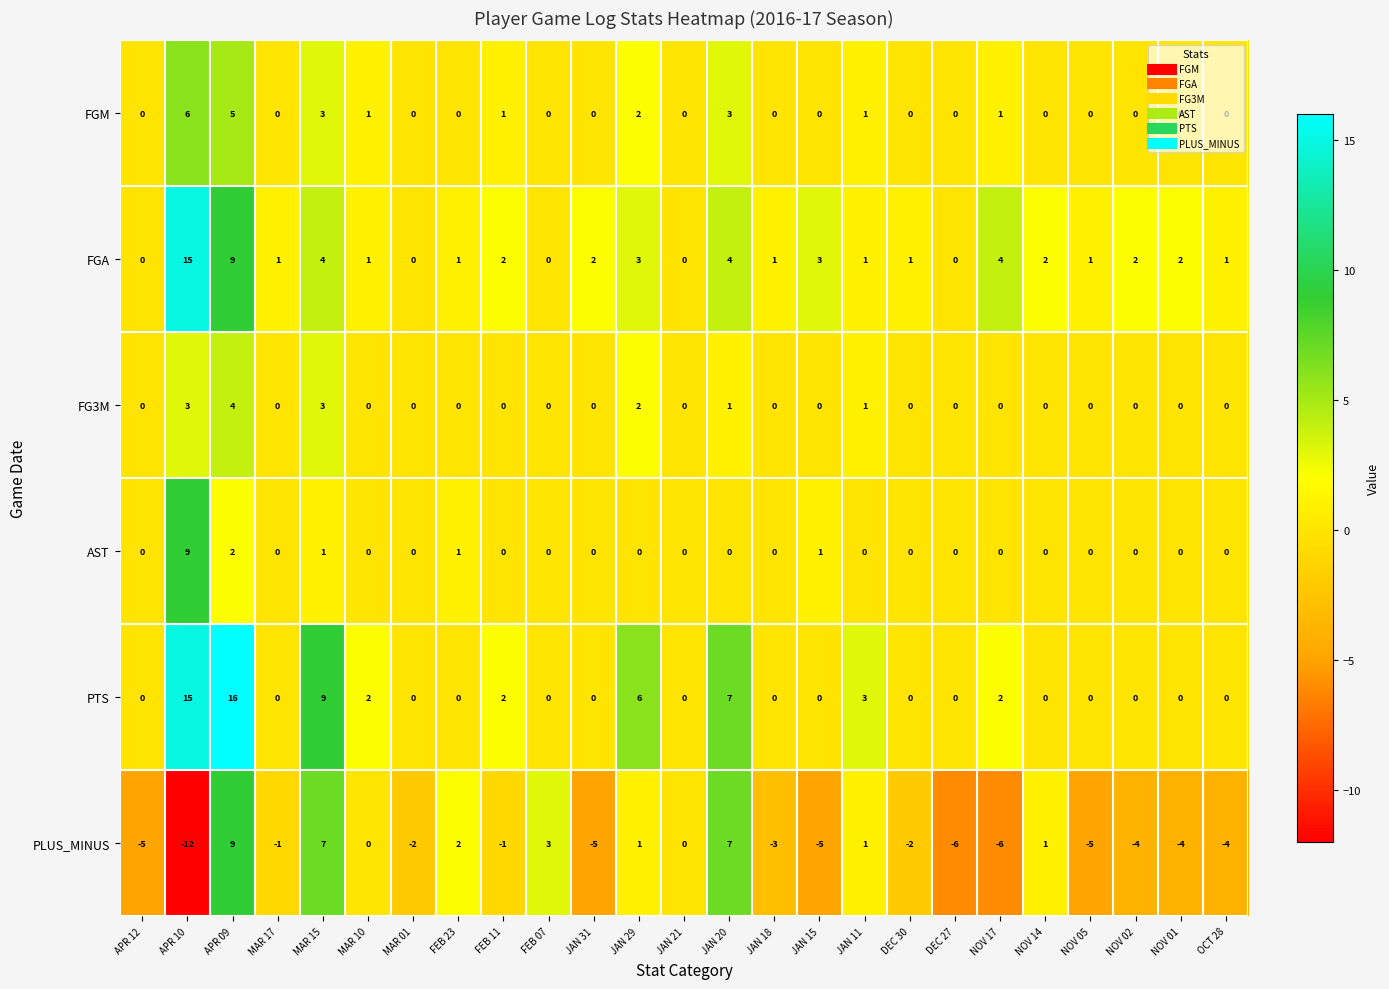

What is the minimum value shown in the chart?

-12